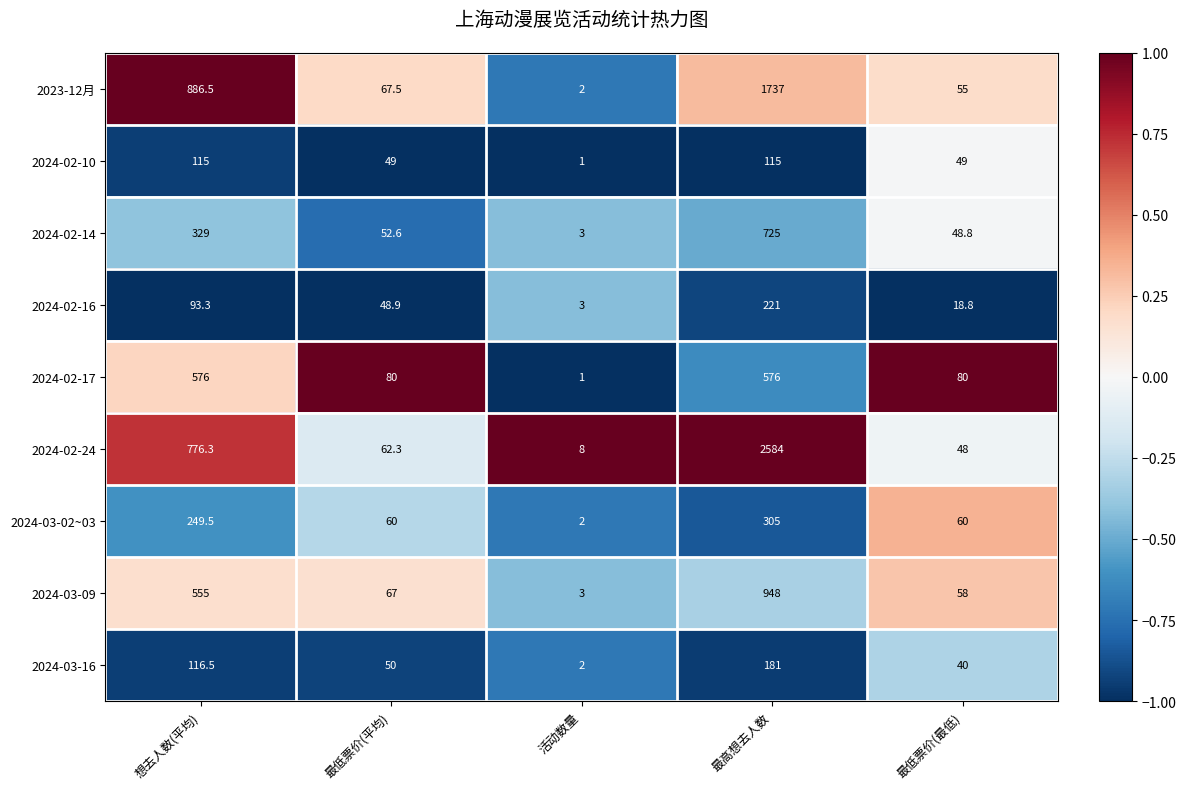

What is the sum of all 2024-02-24 values?

3478.6